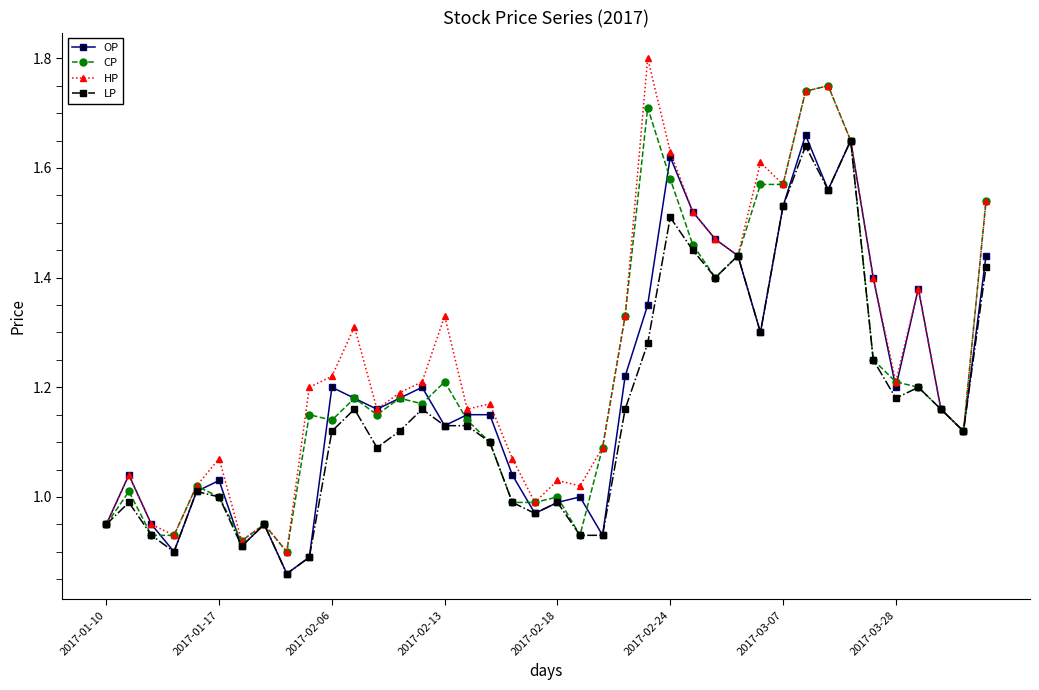

True or false: HP has more than 0 interior local peaks.

True